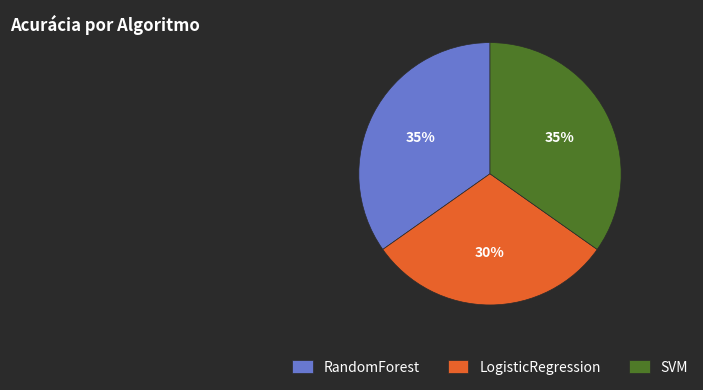

To the nearest percent, what is the combined percentage of LogisticRegression and SVM?

65%